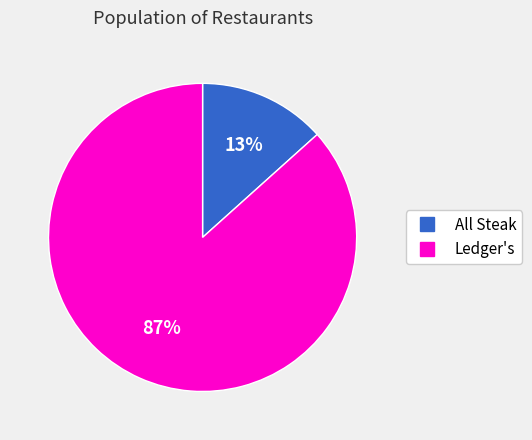

Which has a higher value, Ledger's or All Steak?

Ledger's